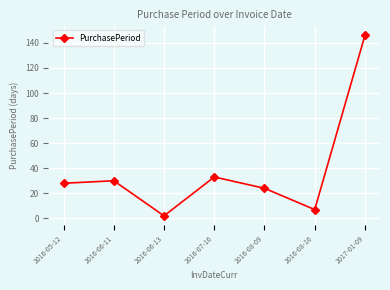

Which label corresponds to the smallest value in the chart?

2016-06-13